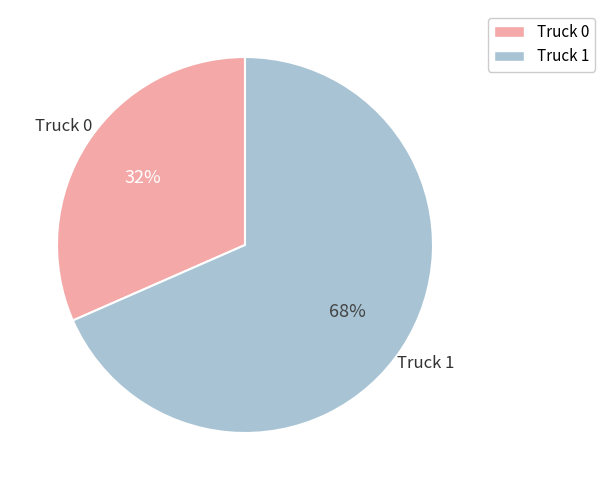

Which slice is the largest?

Truck 1